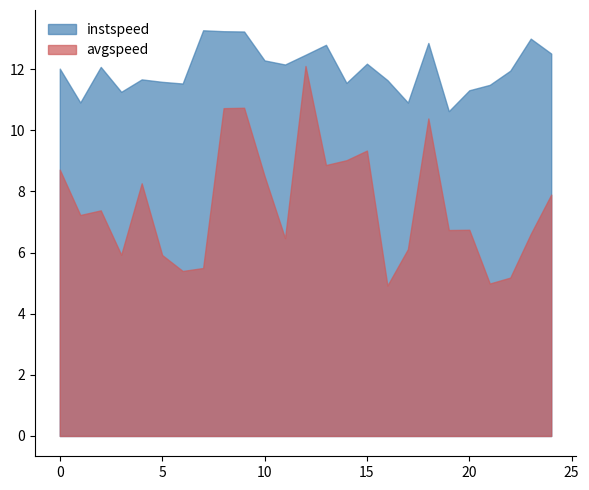

What is the difference between the maximum and minimum values in the instspeed series?

2.6